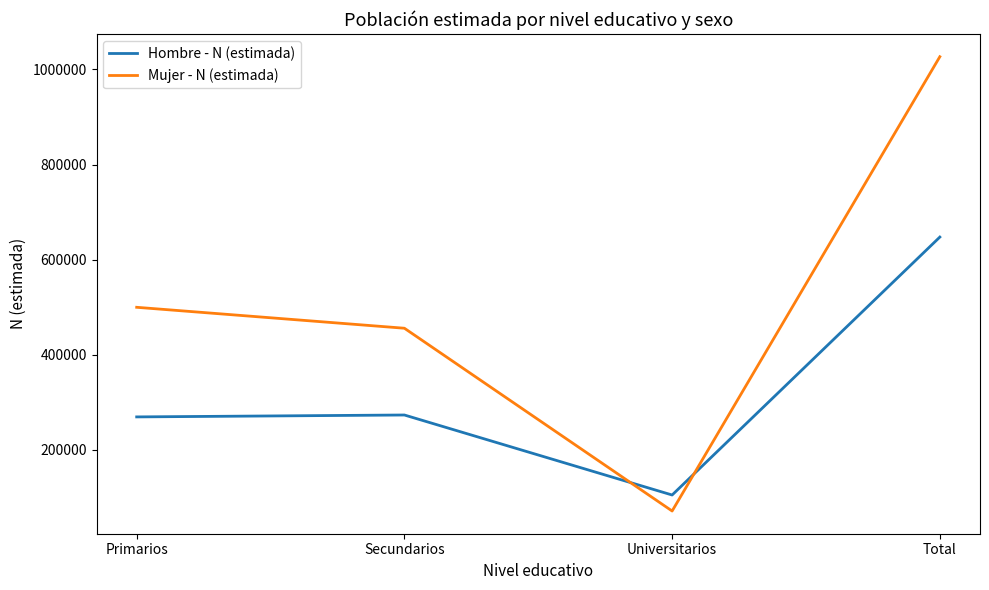

What is the sum of all Mujer - N (estimada) values?

2053690